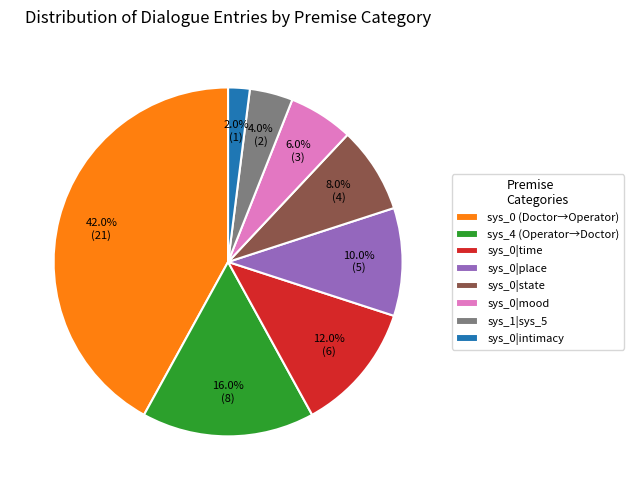

To the nearest percent, what is the average slice percentage?

12%